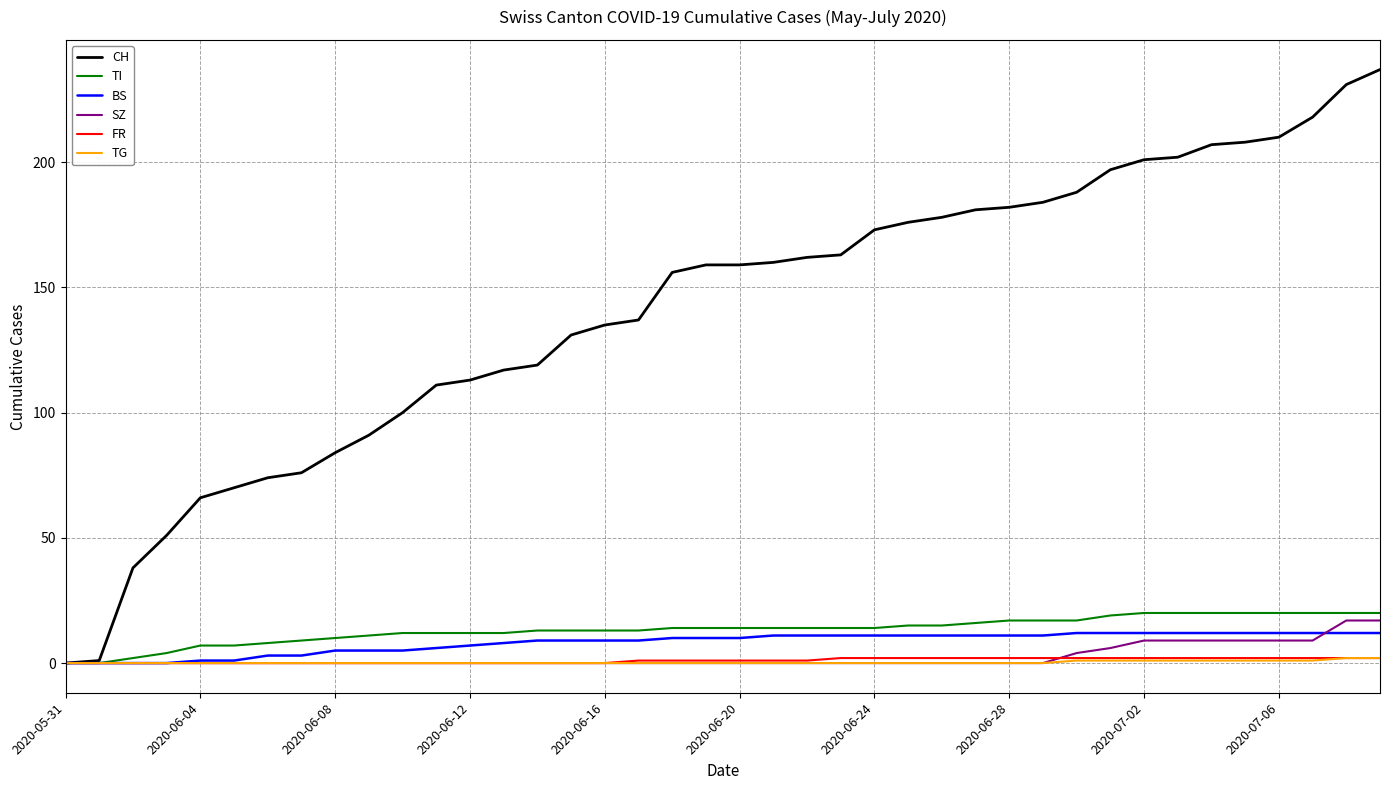

Which series has the largest range (max minus min)?

CH